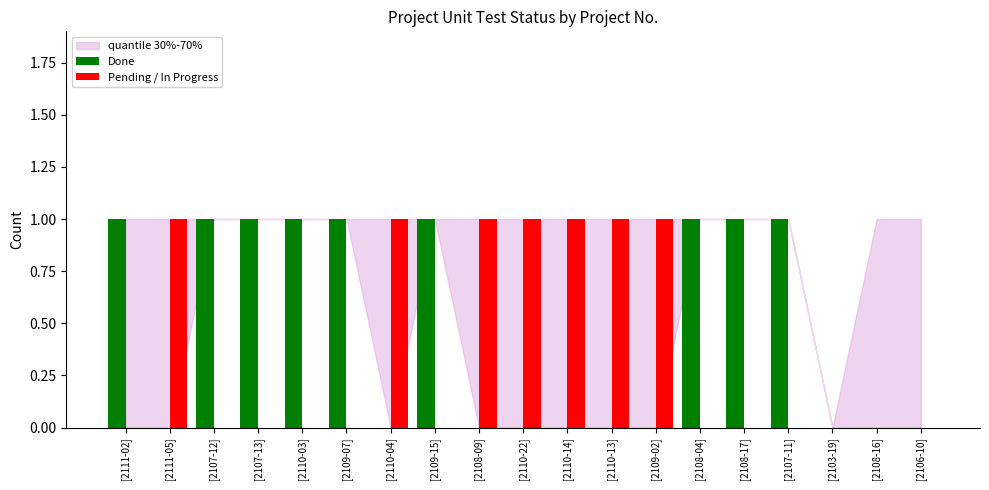

Does the chart contain stacked bars?

No